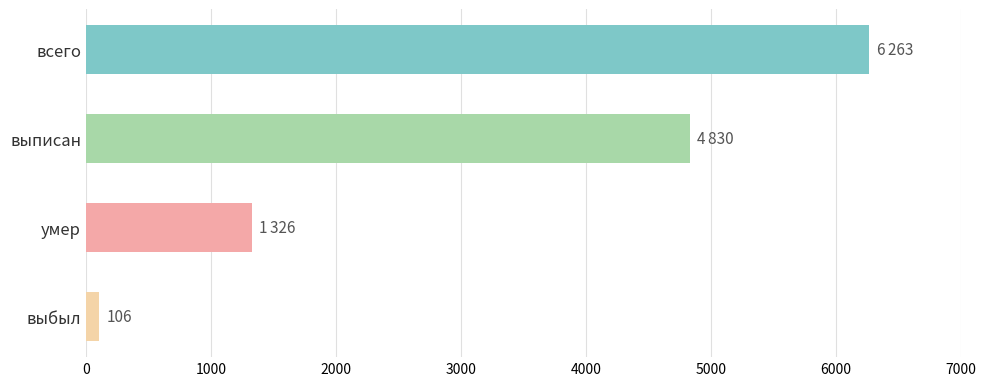

What is the change in value from выписан to умер?

-3504